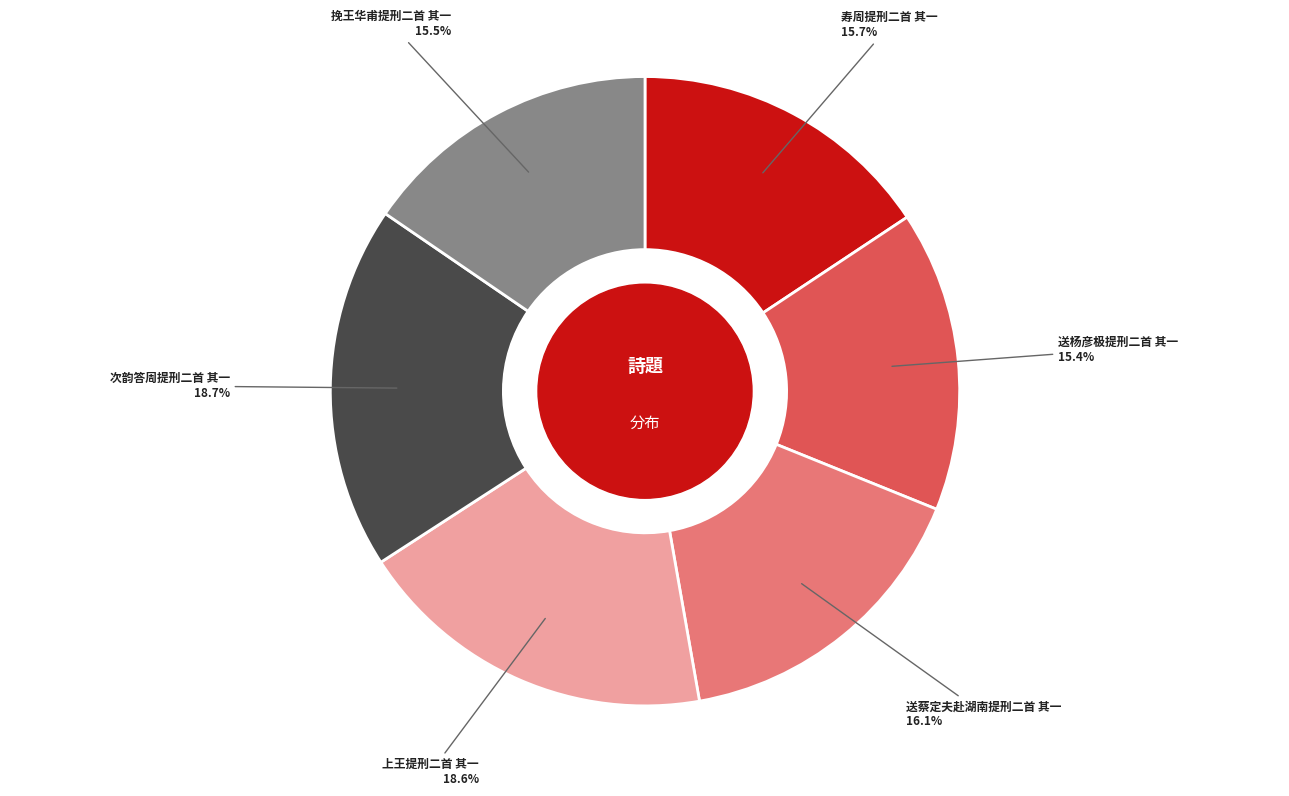

True or false: 寿周提刑二首 其一 accounts for 16% of the total.

True